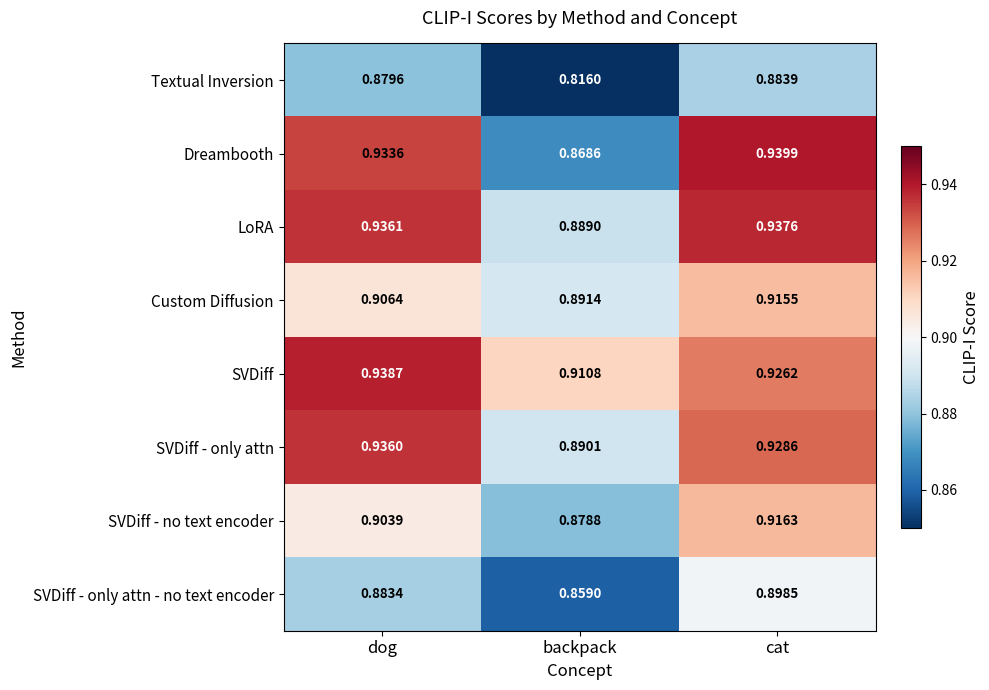

Which series has the largest total across all categories?

SVDiff